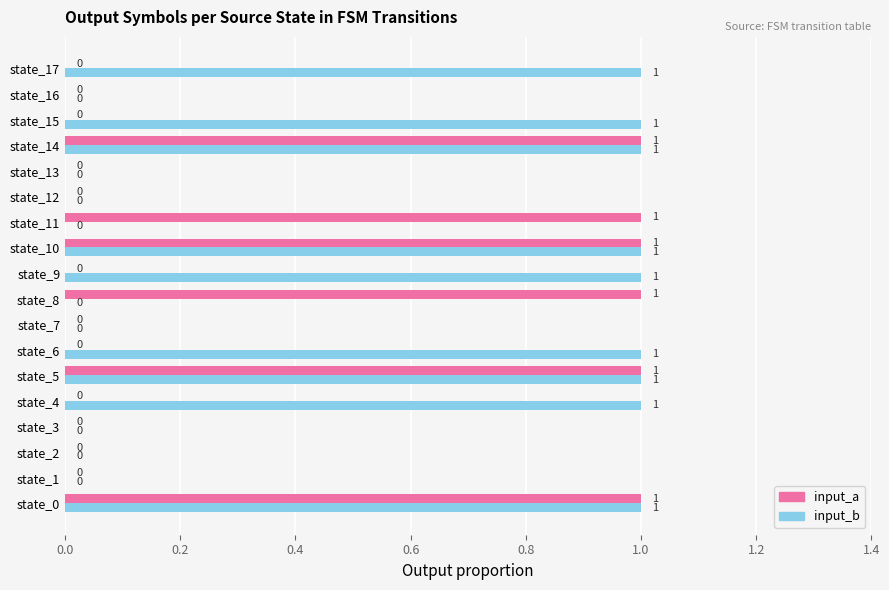

How many series are shown in this chart?

2